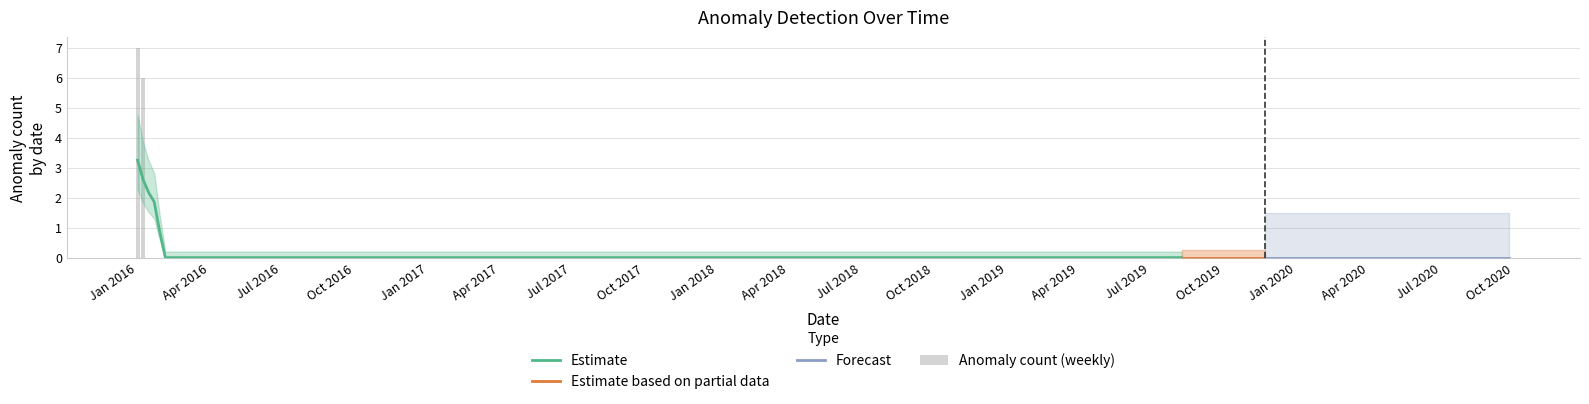

What is the value of the 1st bar from the left?

7